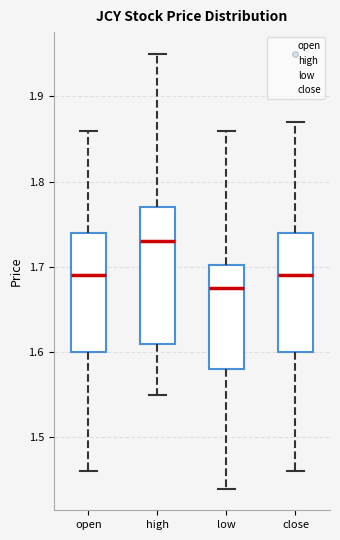

Which box's median line is the highest?

high